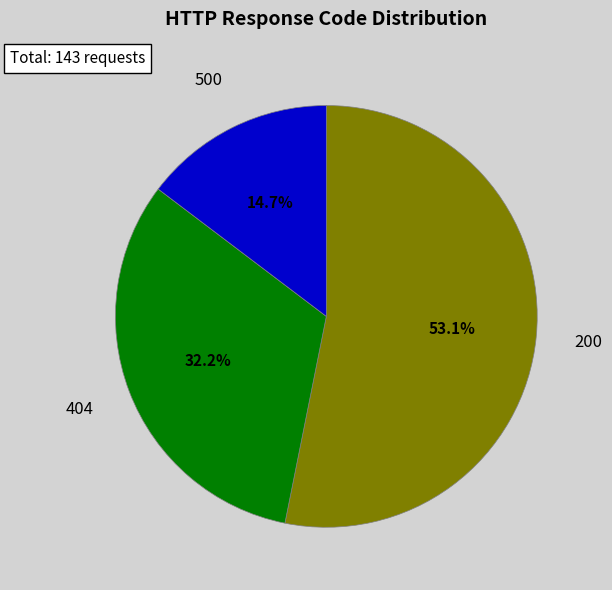

True or false: 200 accounts for 32% of the total.

False